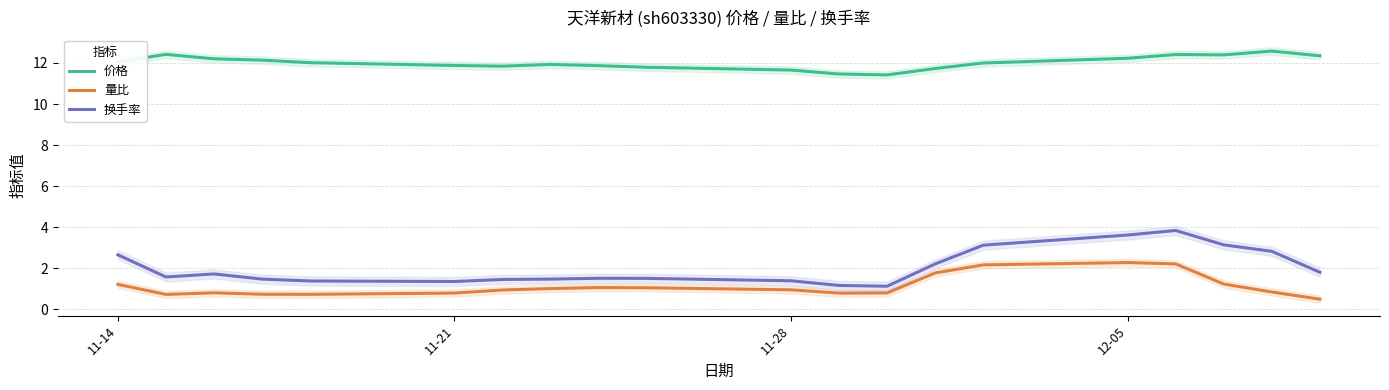

True or false: 换手率 and 量比 cross at least once.

False